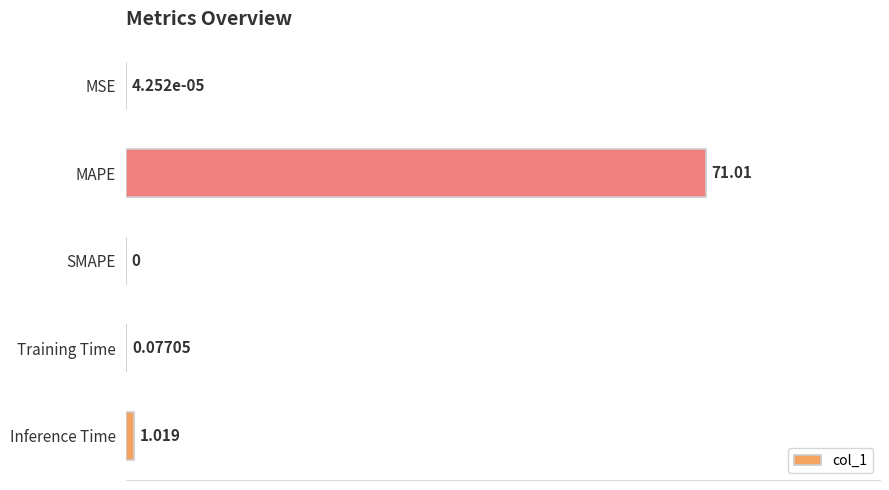

Which label corresponds to the largest value in the chart?

MAPE